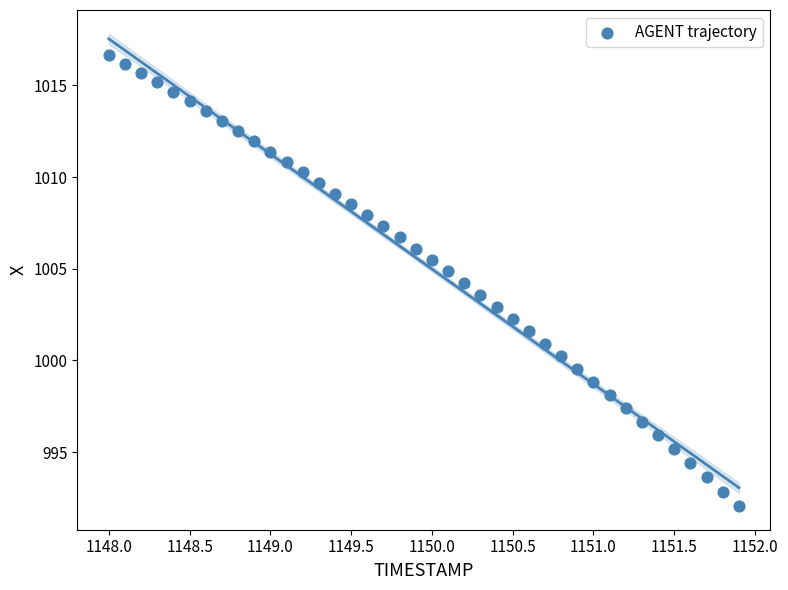

What is the range of Y values (max minus min)?

24.6